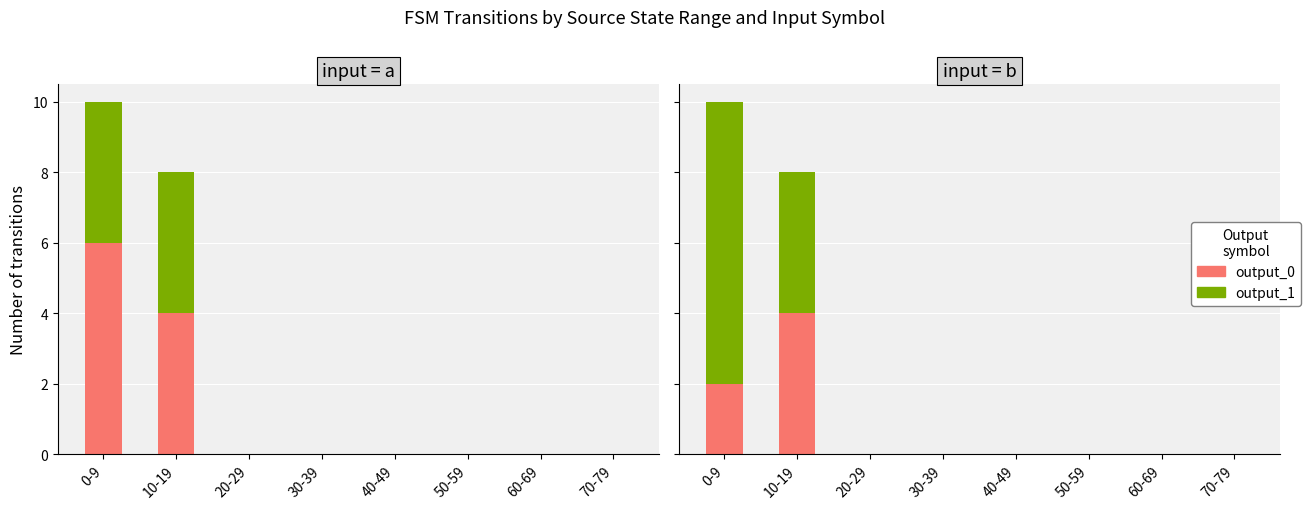

At how many categories does at least one series exceed 7?

1